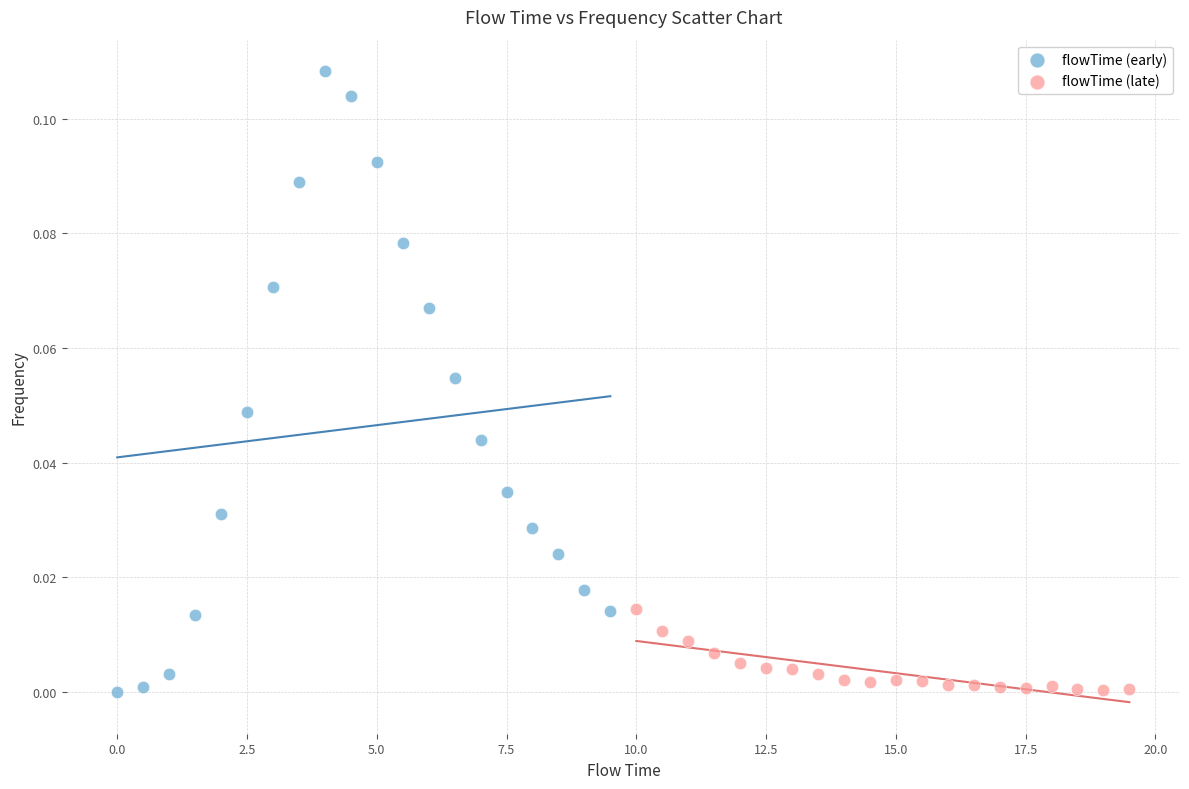

Which series has the largest Y range (max minus min)?

flowTime (early)